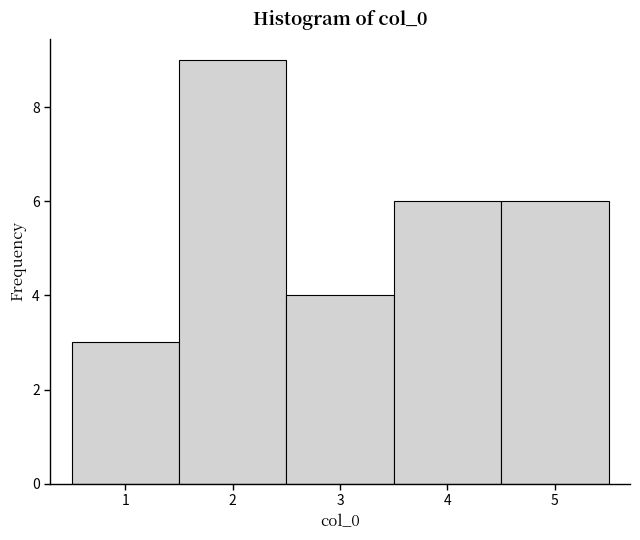

Reading left to right, list every bar in this chart as the range it spans on the x-axis followed by its height. The values are not printed on the chart, so give them approximately, as read against the axis.

0.5 to 1.5: 3
1.5 to 2.5: 9
2.5 to 3.5: 4
3.5 to 4.5: 6
4.5 to 5.5: 6